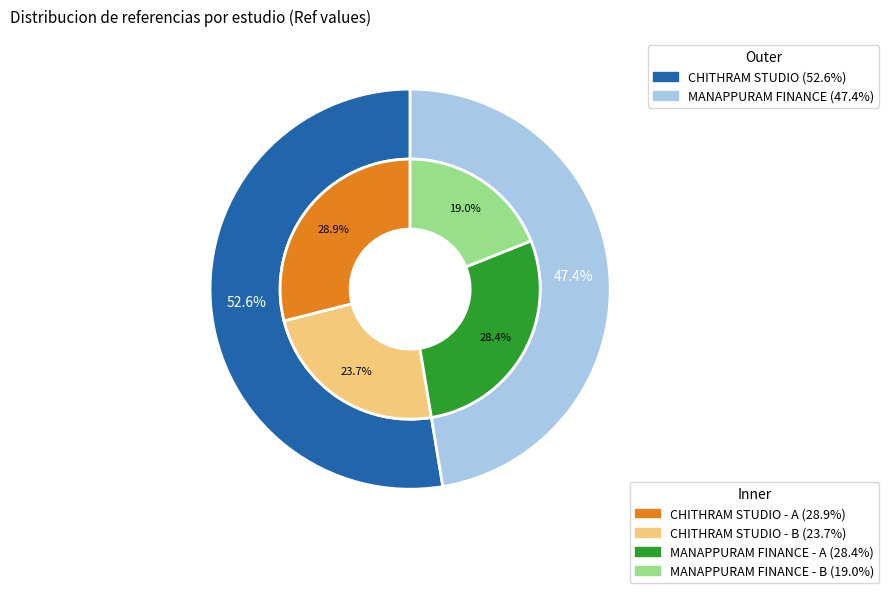

To the nearest percent, what is the average slice percentage?

50%